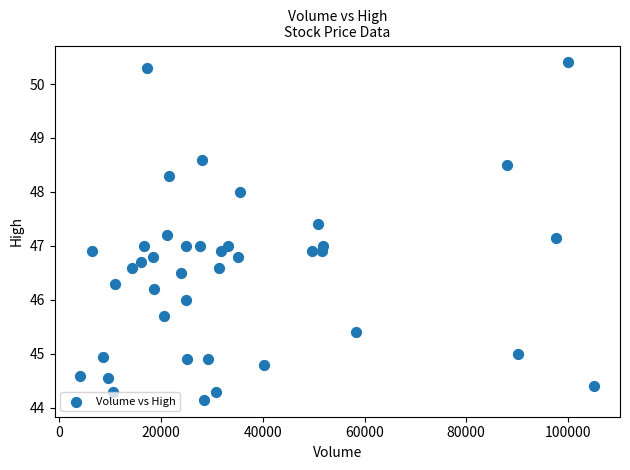

What is the range of X values (max minus min)?

101070.0